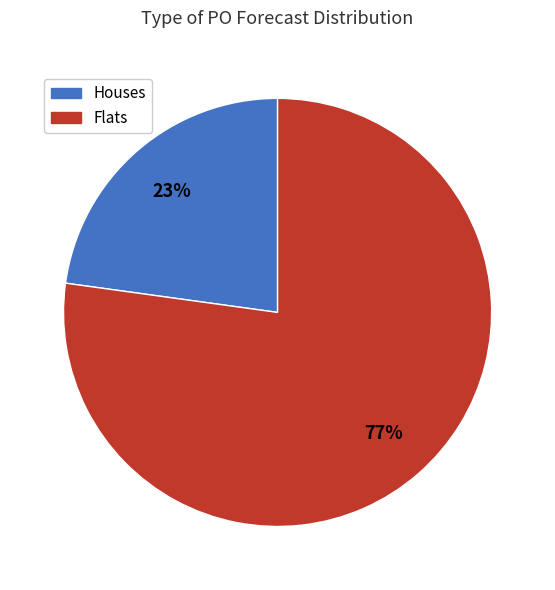

Rank the categories by value from lowest to highest.

Houses, Flats